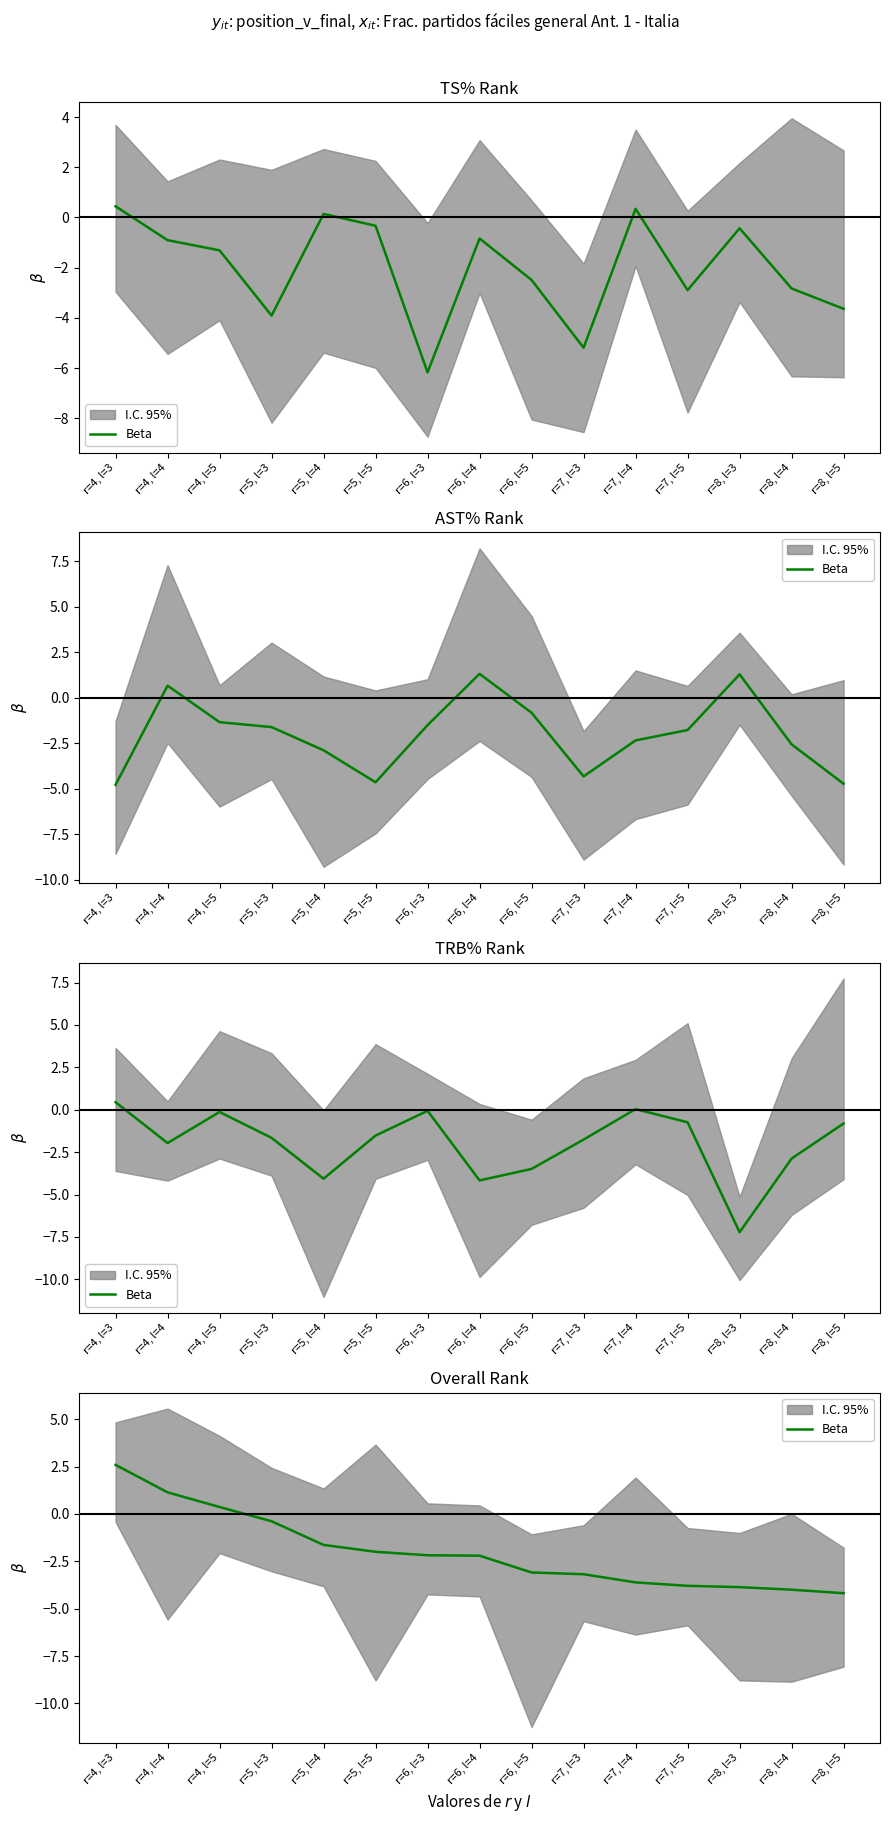

List the labels in order of value, smallest first.

r=8, l=5, r=8, l=4, r=8, l=3, r=7, l=5, r=7, l=4, r=7, l=3, r=6, l=5, r=6, l=4, r=6, l=3, r=5, l=5, r=5, l=4, r=5, l=3, r=4, l=5, r=4, l=4, r=4, l=3